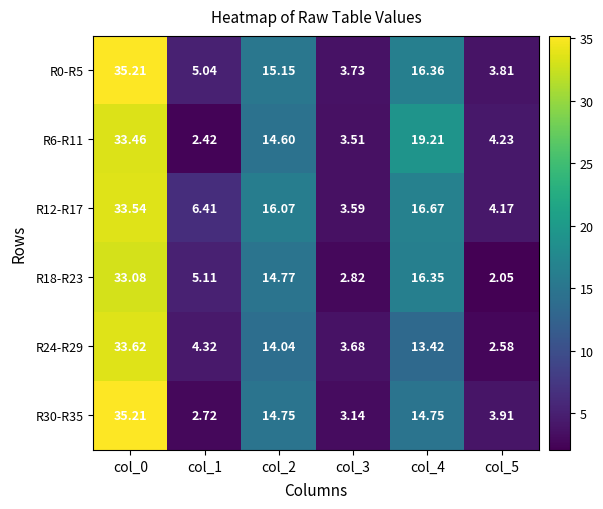

At which category is the sum across all series the highest?

col_0